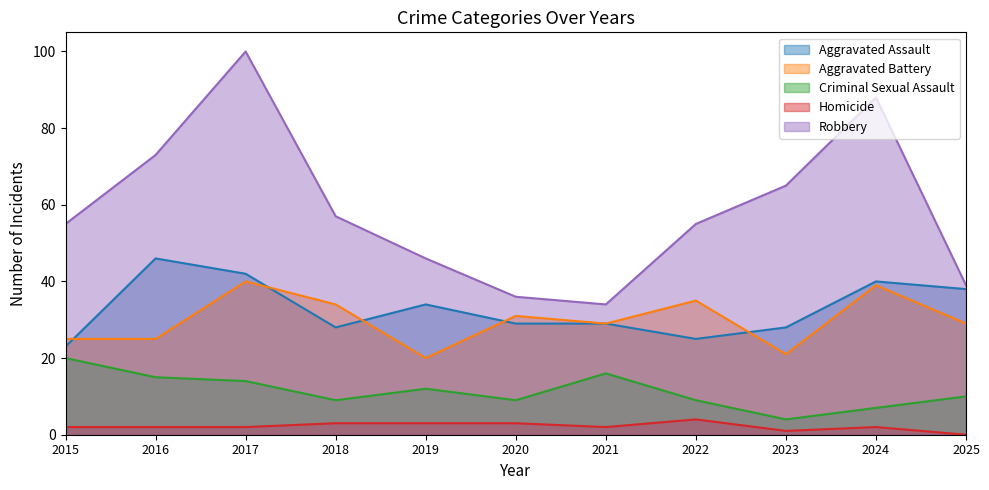

What is the maximum value shown in the chart?

100